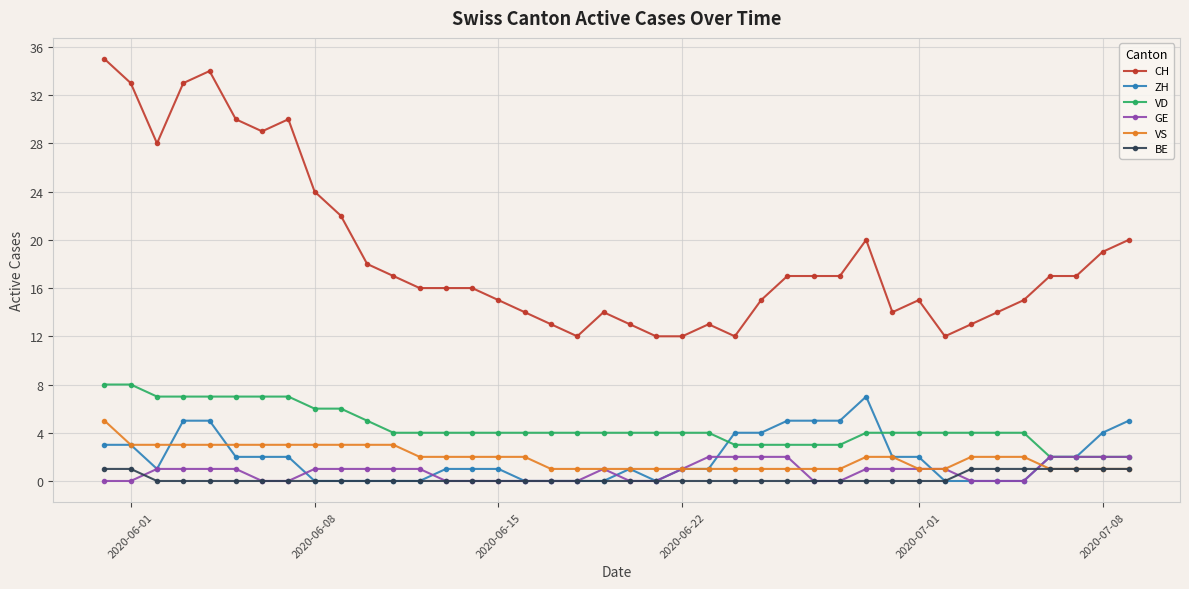

True or false: ZH and CH cross at least once.

False